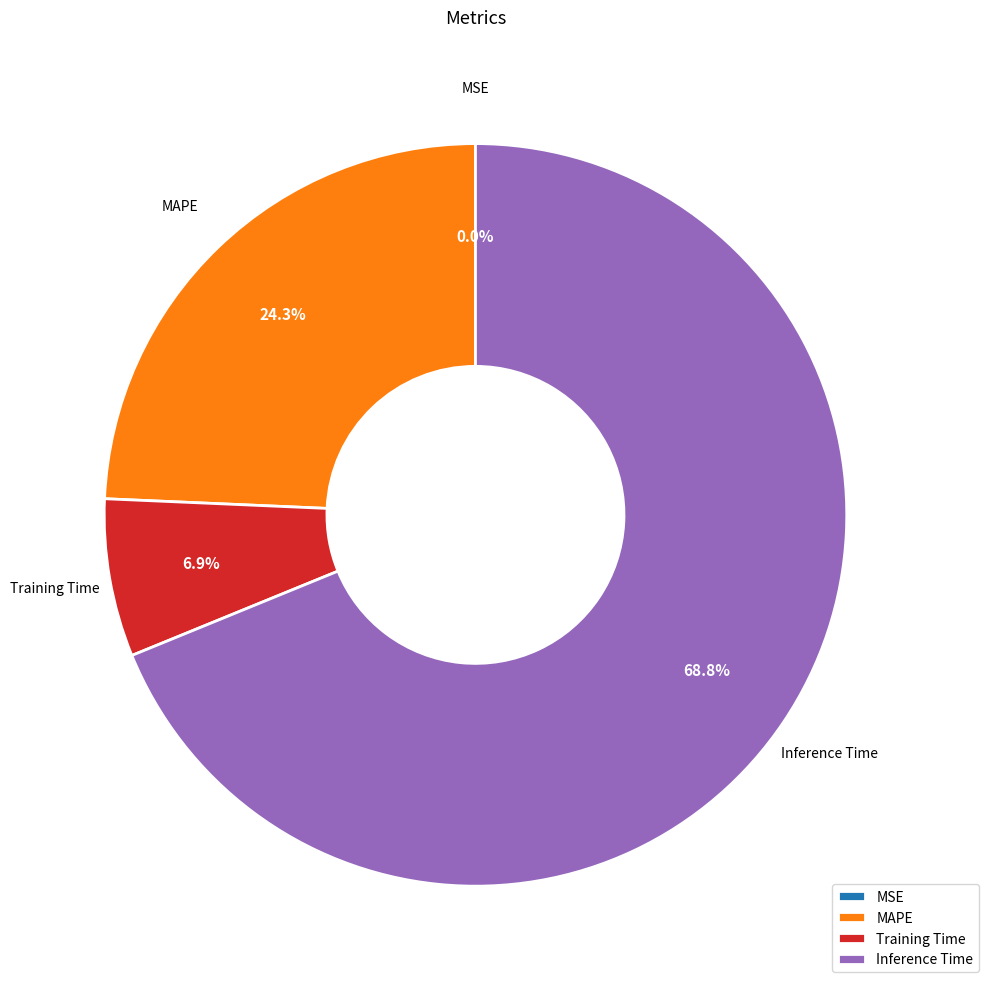

Do Inference Time and Training Time together represent more than half of the pie?

Yes